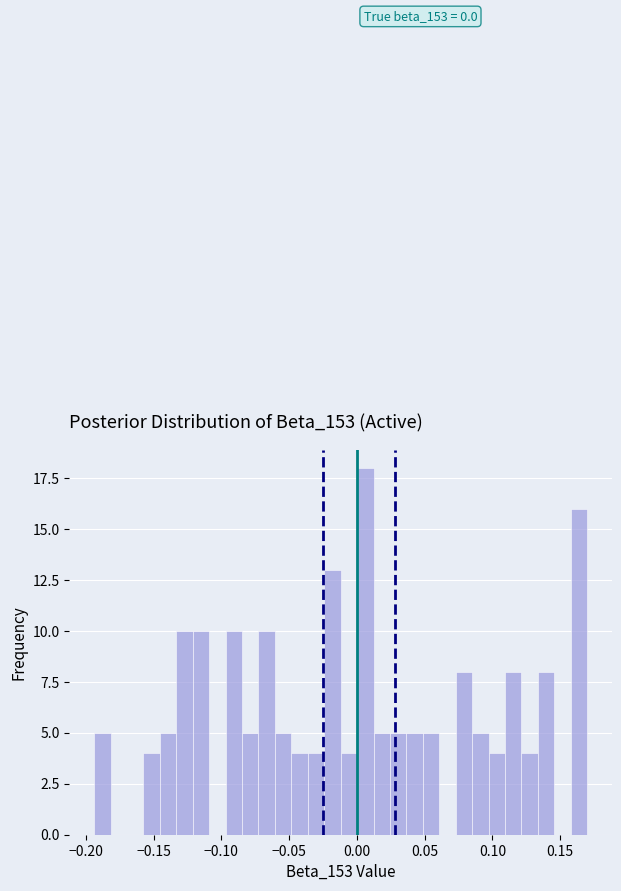

Read against the x-axis, roughly where is the centre of the tallest bar?

0.005